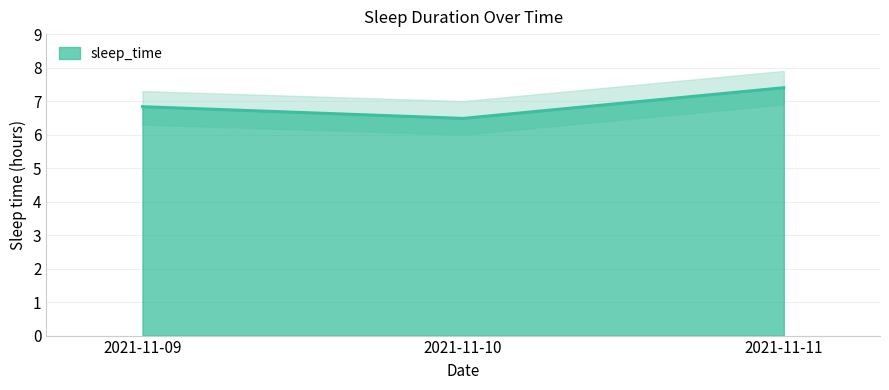

Which category has the highest value across all series?

2021-11-11